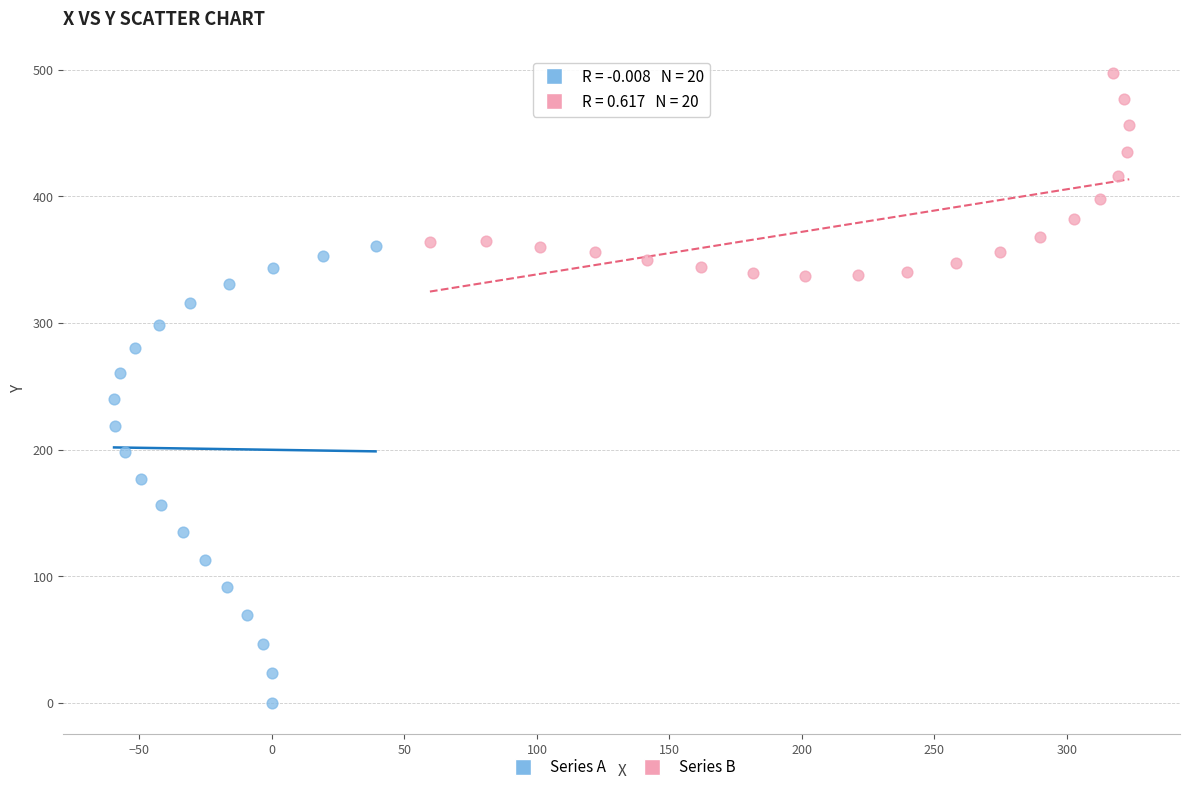

Which series contains the lowest Y value?

Series A